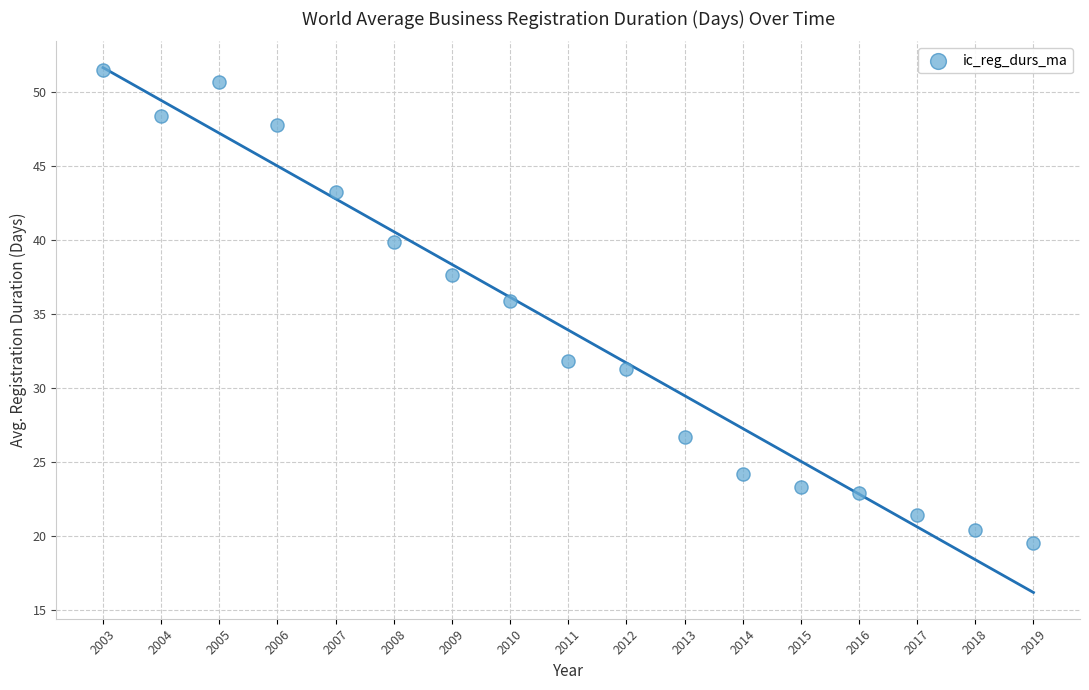

What Y value in the scatter plot is closest to 35?

35.9